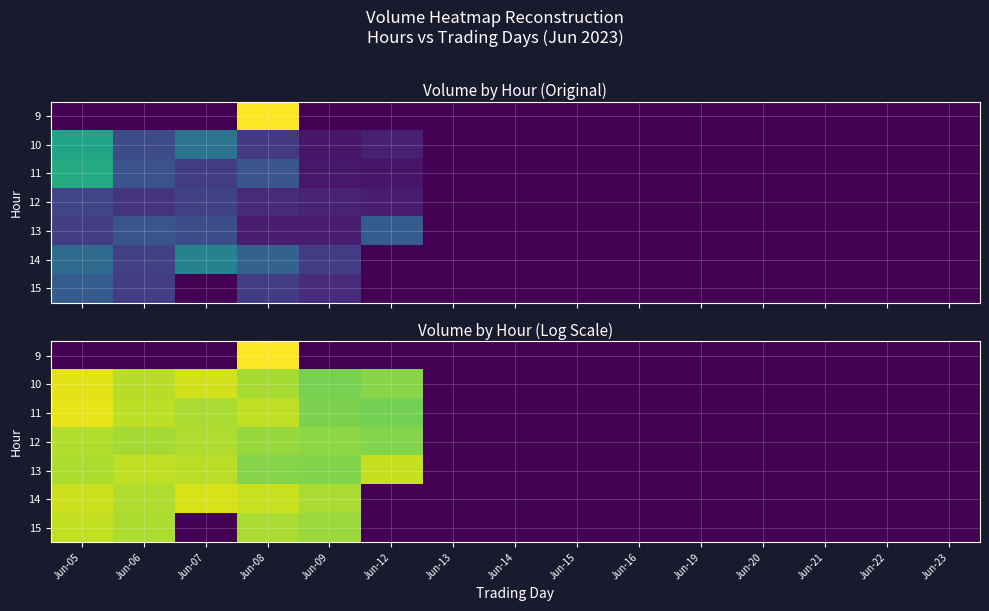

Count the number of categories in the chart.

15